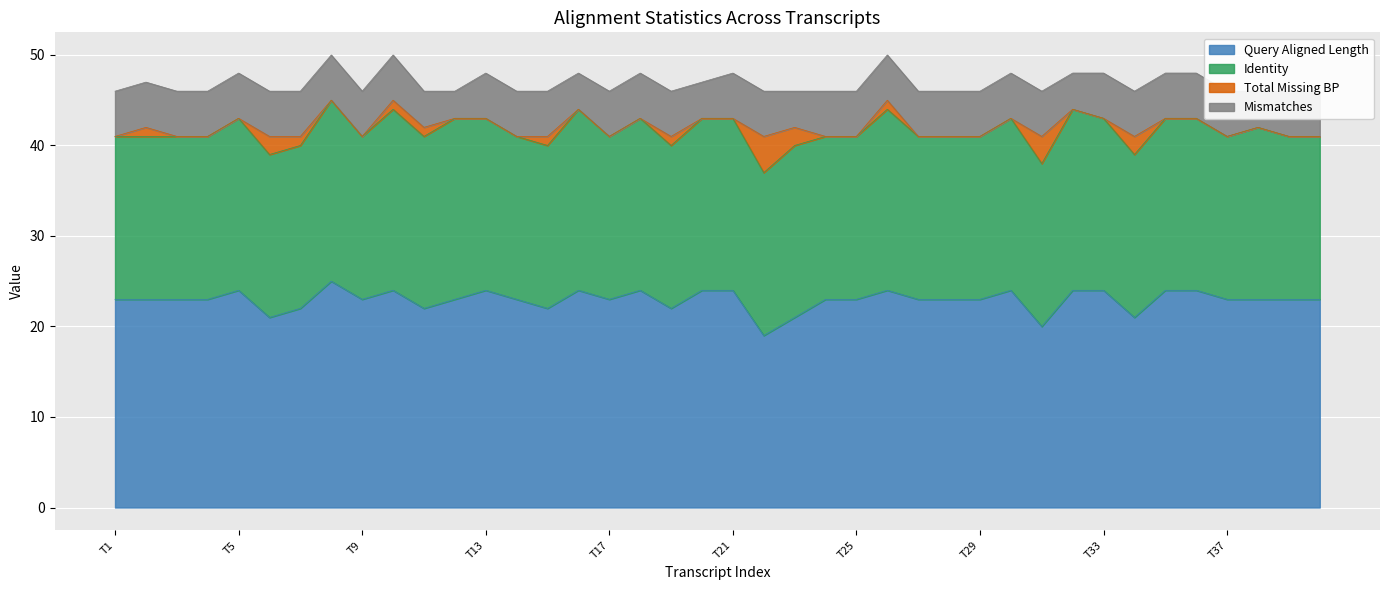

Which series has the largest total across all categories?

query_aligned_len